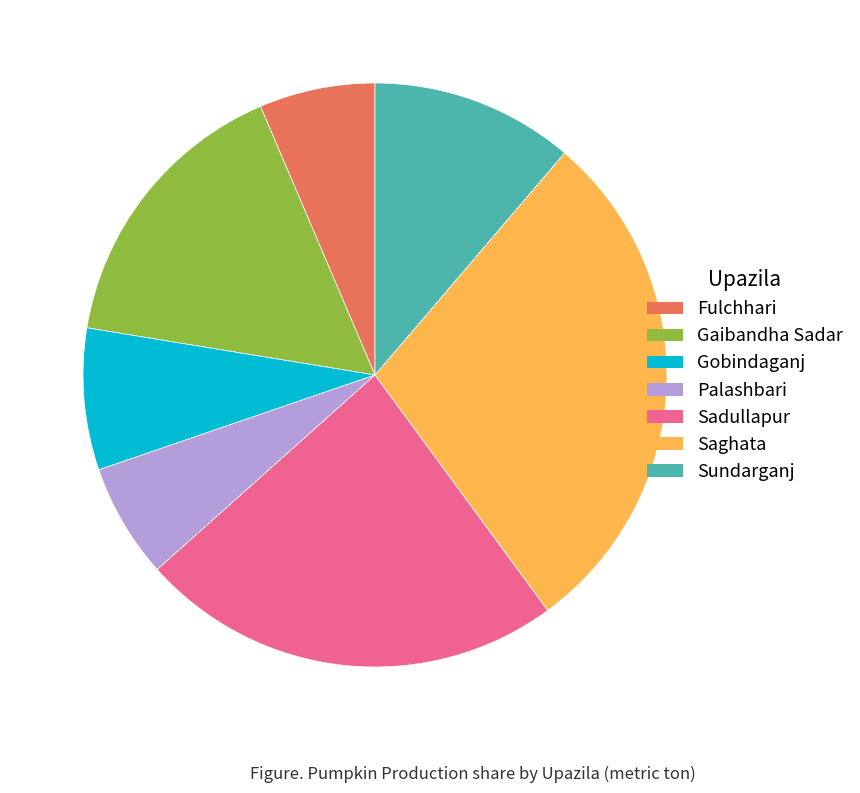

Does Sundarganj account for over 50% of the chart?

No